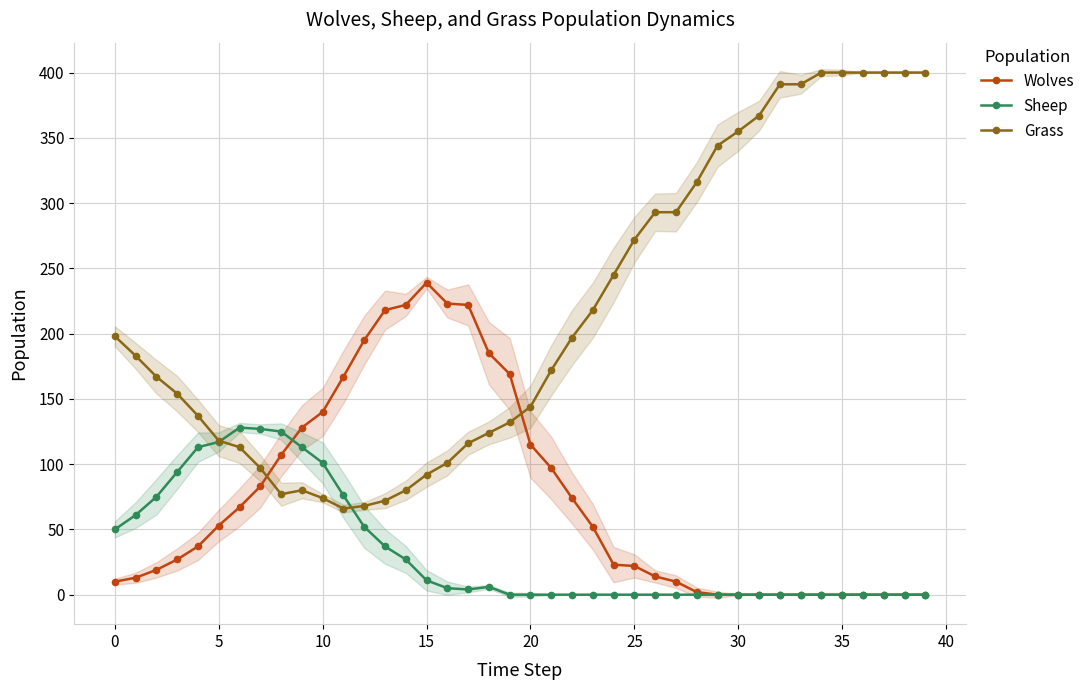

True or false: Sheep has a value of 58 at 20.

False